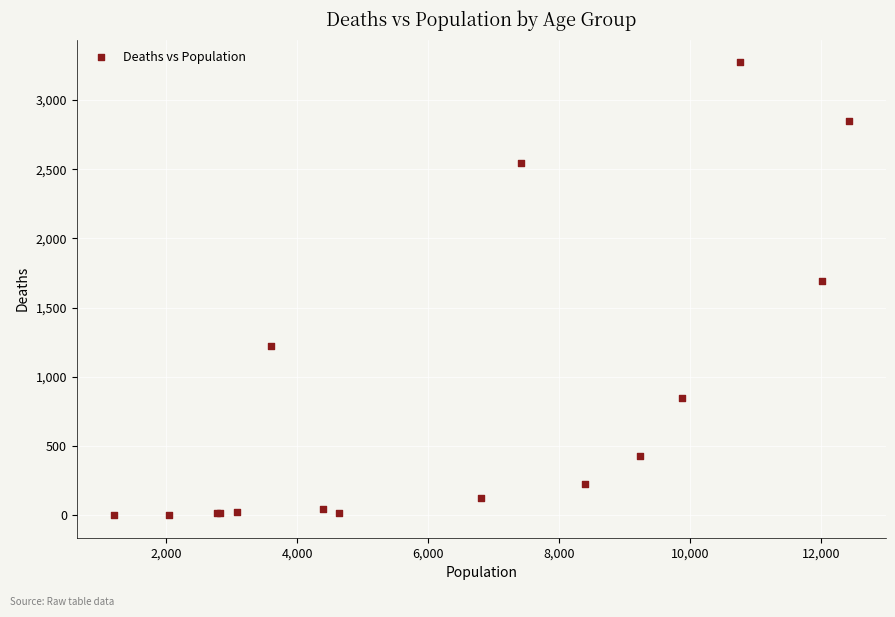

What Y value in the scatter plot is closest to 1638?

1690